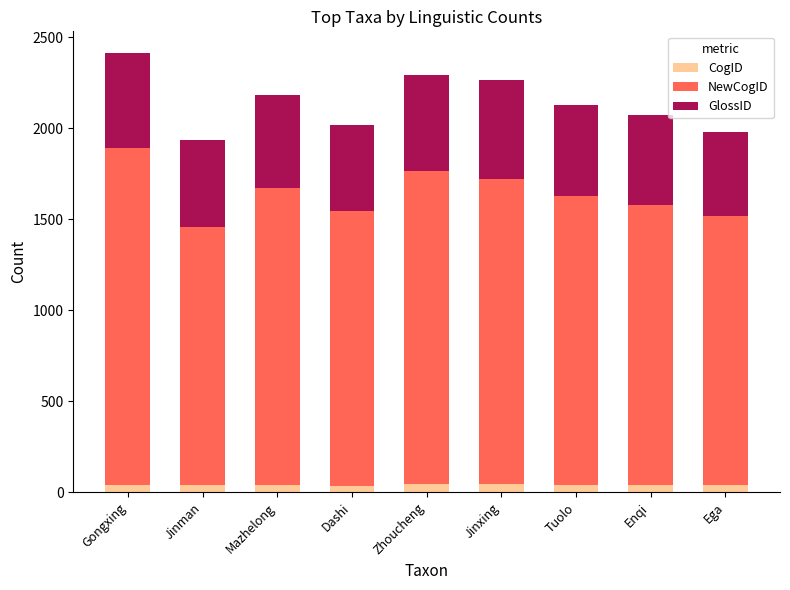

How many data points in CogID are less than 41?

4